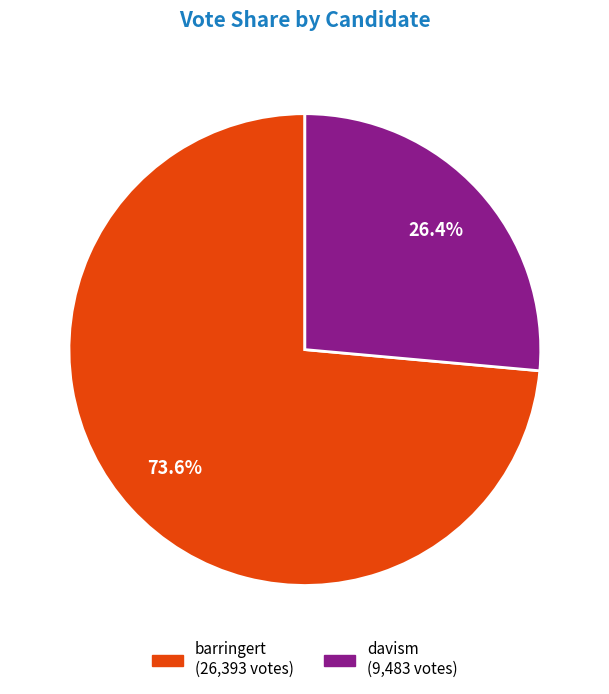

Which slice is the largest?

barringert